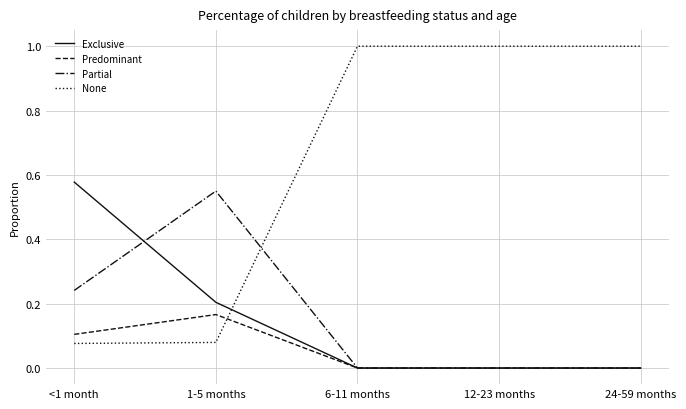

Is the value of Exclusive at 24-59 months greater than the value of Partial at 1-5 months?

No